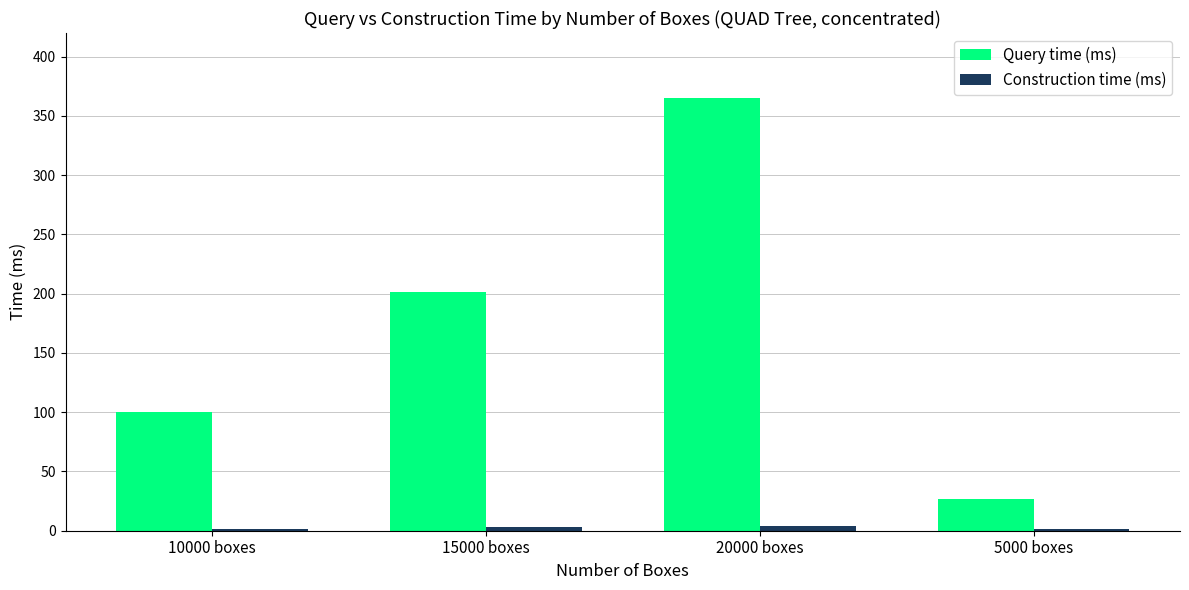

Does the chart contain stacked bars?

No